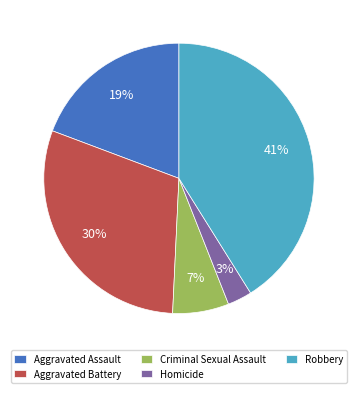

How many slices are in this pie chart?

5